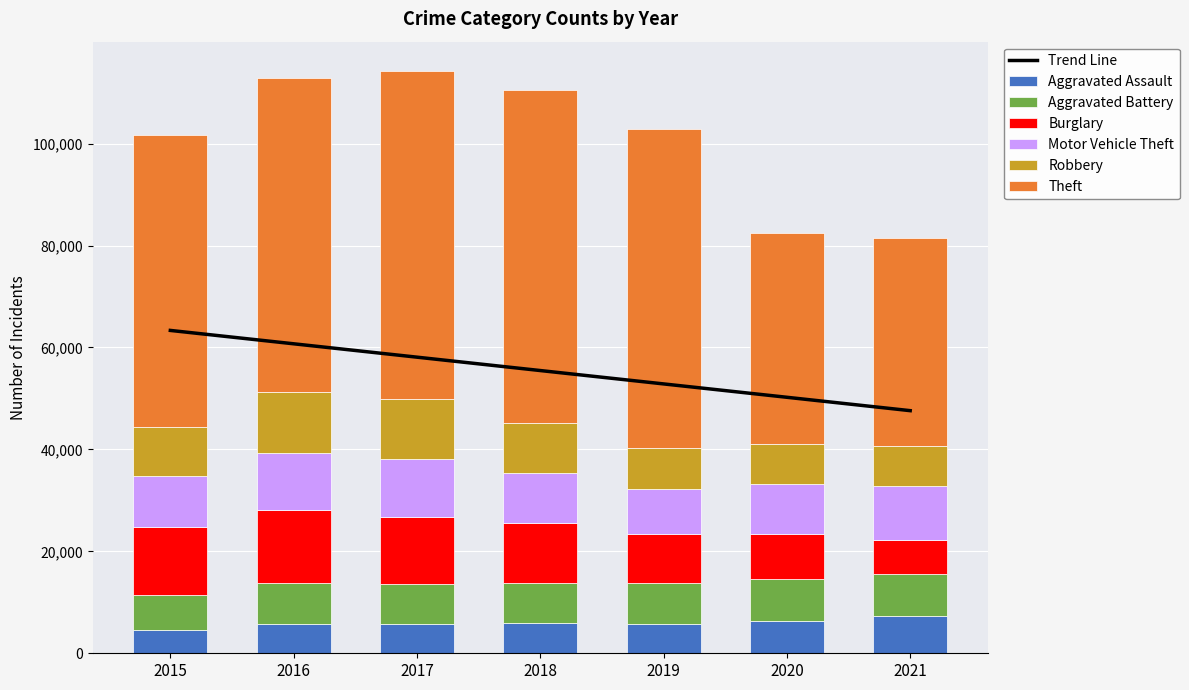

Rank the series by their maximum value, from lowest to highest.

Aggravated Assault, Aggravated Battery, Motor Vehicle Theft, Robbery, Burglary, Theft